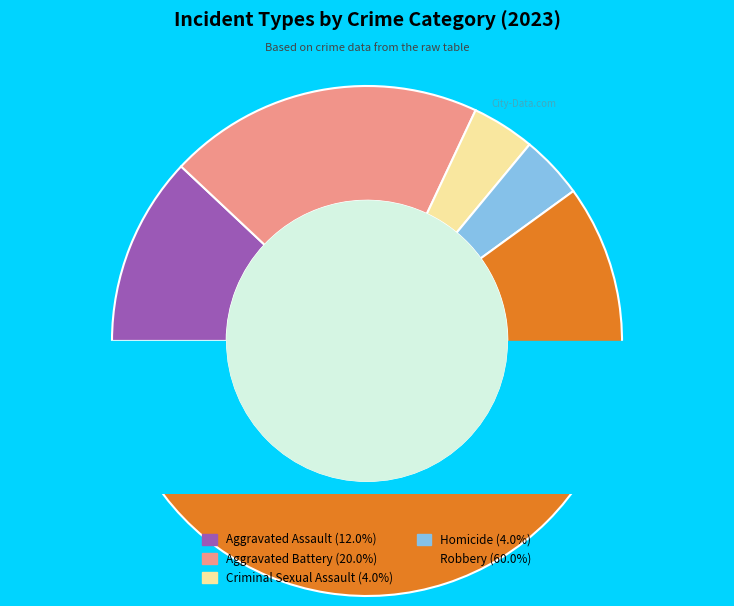

Is there any slice that represents more than half of the pie?

Yes